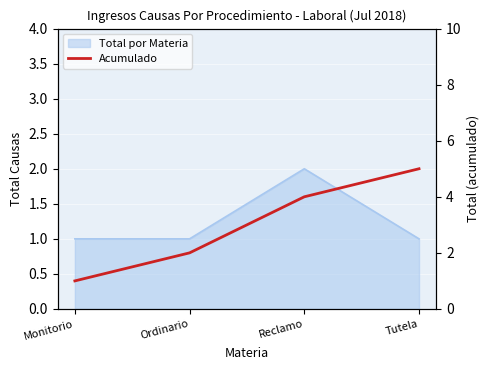

Does the chart display data point markers on the line(s)?

No